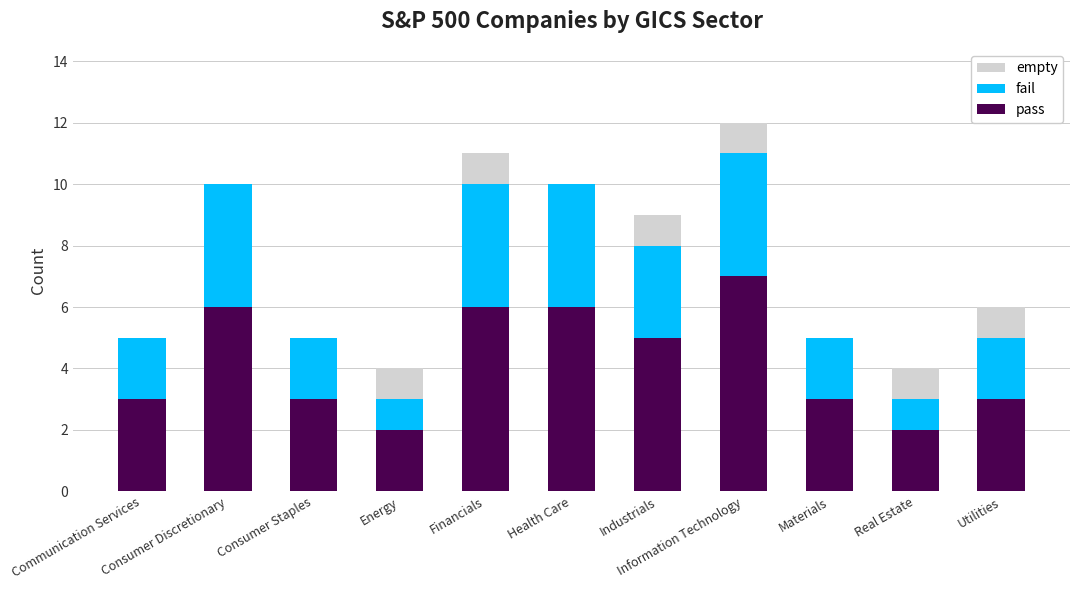

The value of pass at Consumer Staples is 3. True or false?

True